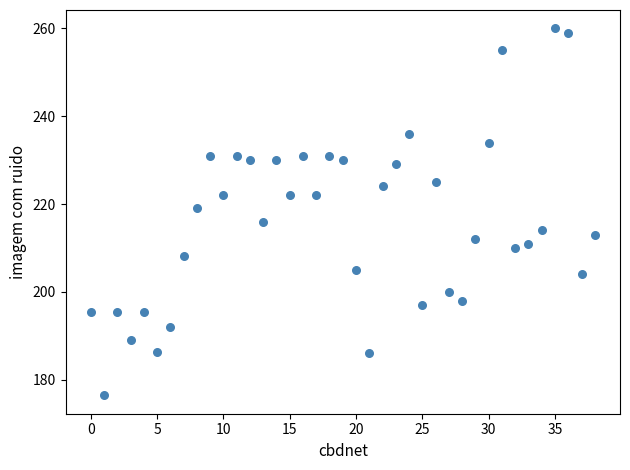

What Y value in the scatter plot is closest to 218?

219.1